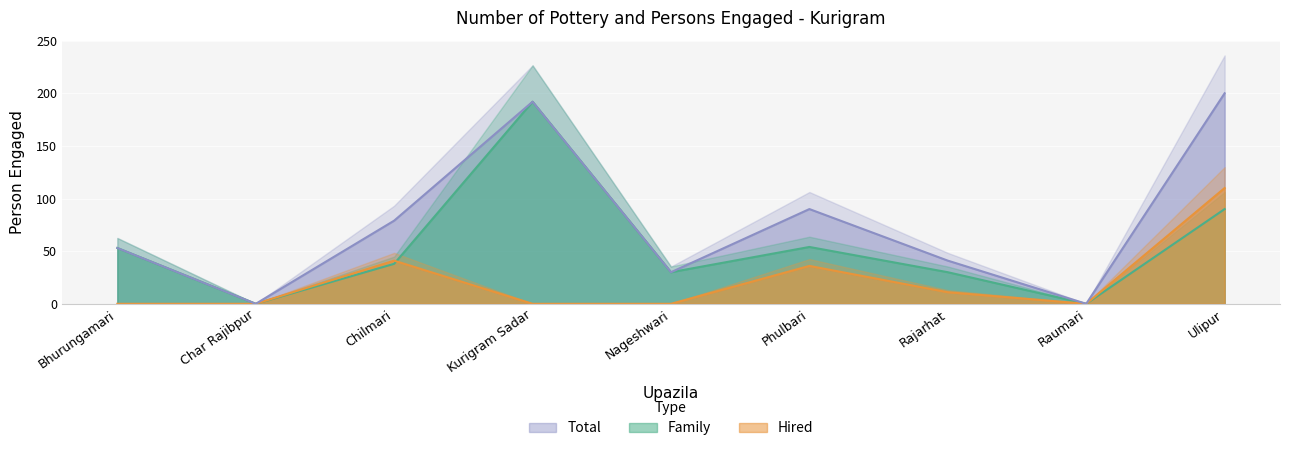

Reading left to right, list all the values displayed in this chart.

Family: Bhurungamari=53	Char Rajibpur=0	Chilmari=38	Kurigram Sadar=192	Nageshwari=30	Phulbari=54	Rajarhat=30	Raumari=0	Ulipur=90
Hired: Bhurungamari=0	Char Rajibpur=0	Chilmari=41	Kurigram Sadar=0	Nageshwari=0	Phulbari=36	Rajarhat=11	Raumari=0	Ulipur=110
Total: Bhurungamari=53	Char Rajibpur=0	Chilmari=79	Kurigram Sadar=192	Nageshwari=30	Phulbari=90	Rajarhat=41	Raumari=0	Ulipur=200